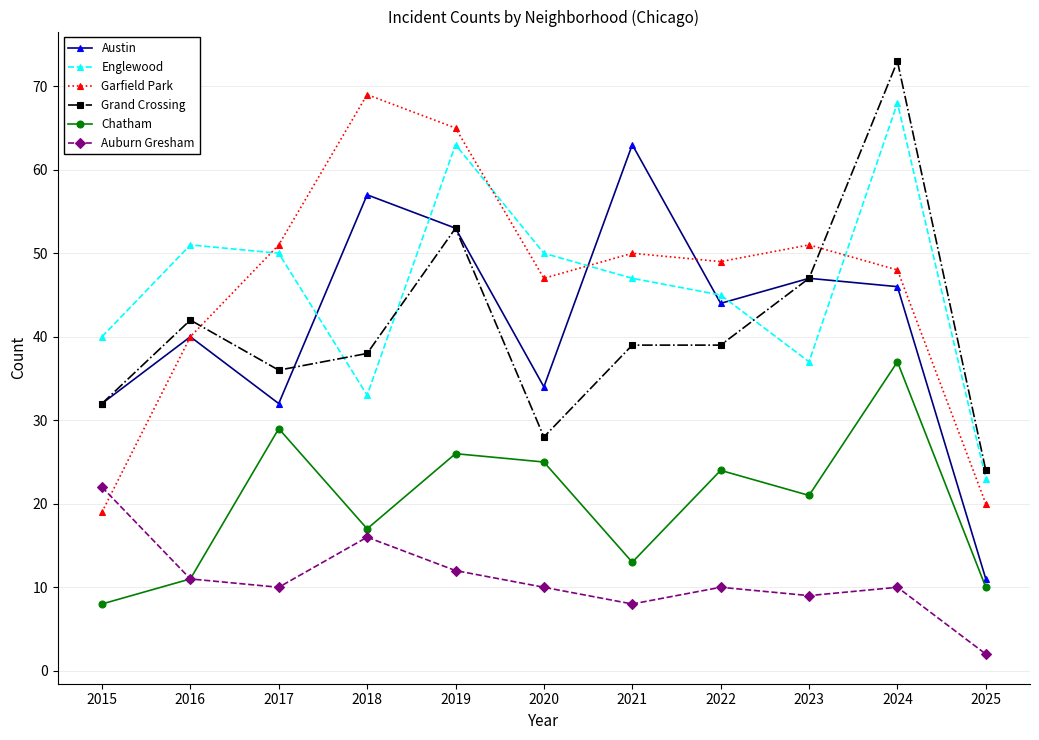

Where is the first local maximum for Garfield Park?

2018